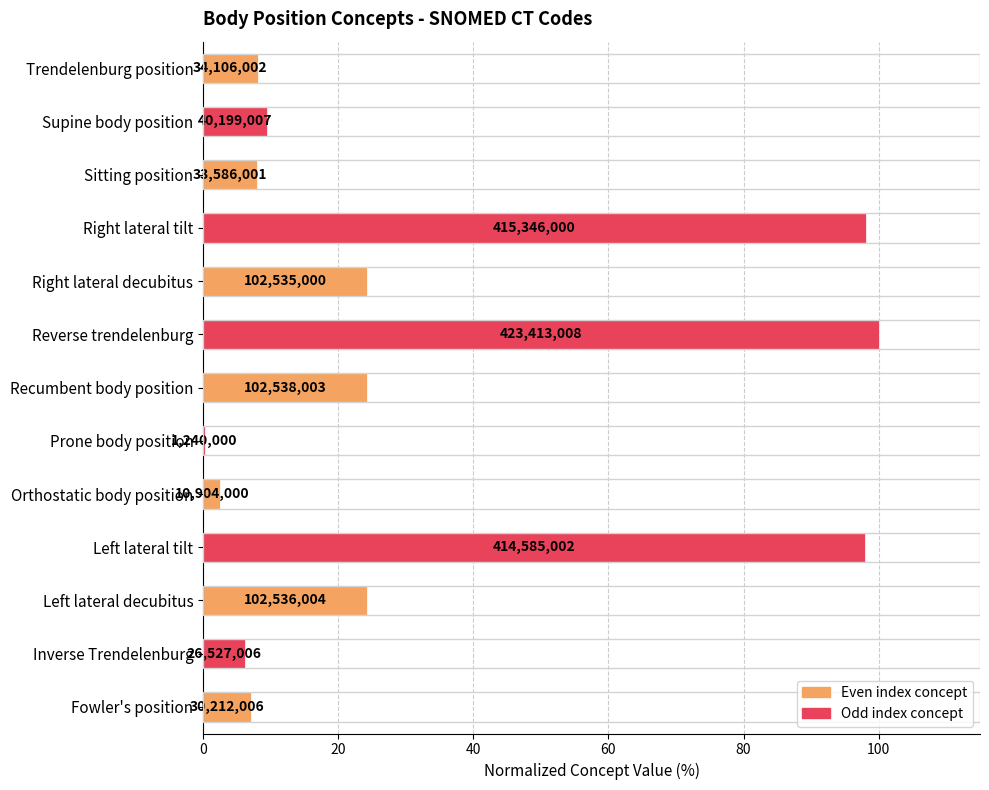

How many distinct data groups are displayed?

1